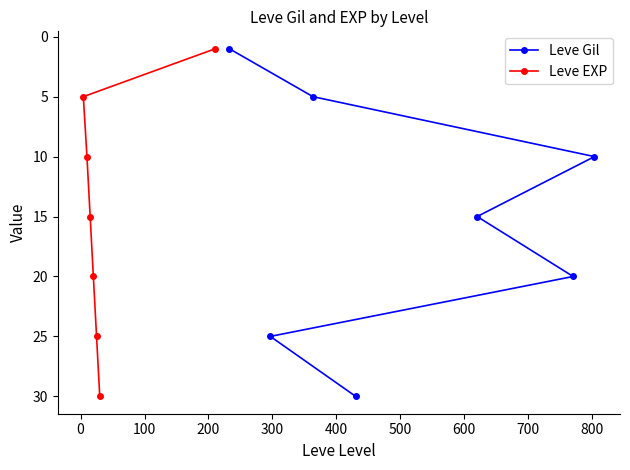

True or false: Leve EXP has more than 1 interior local peaks.

False